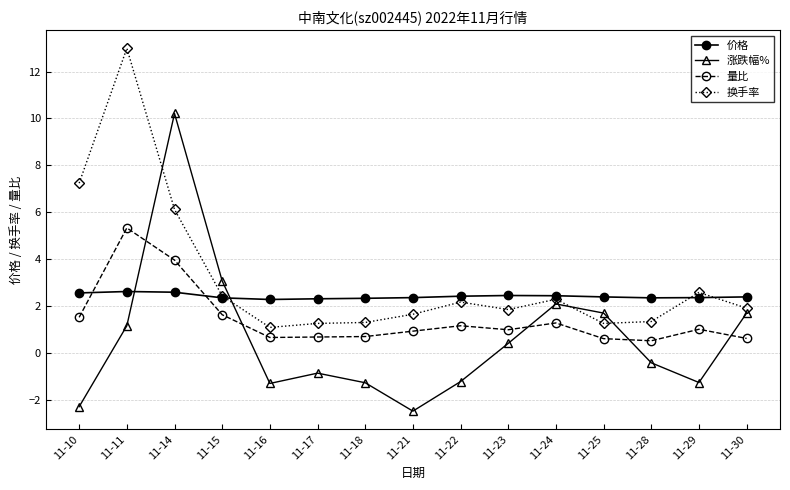

What is the difference between the maximum and minimum values in the 换手率 series?

11.9